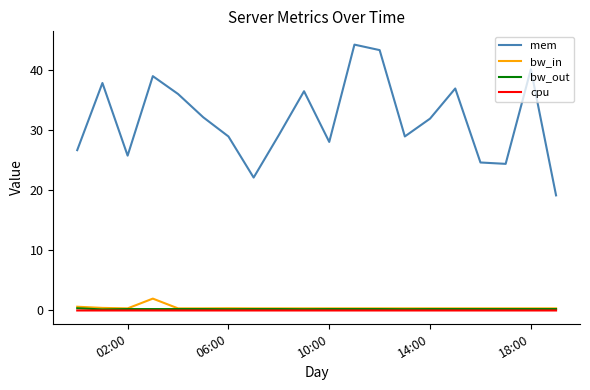

What is the difference between the maximum and minimum values in the bw_out series?

0.2